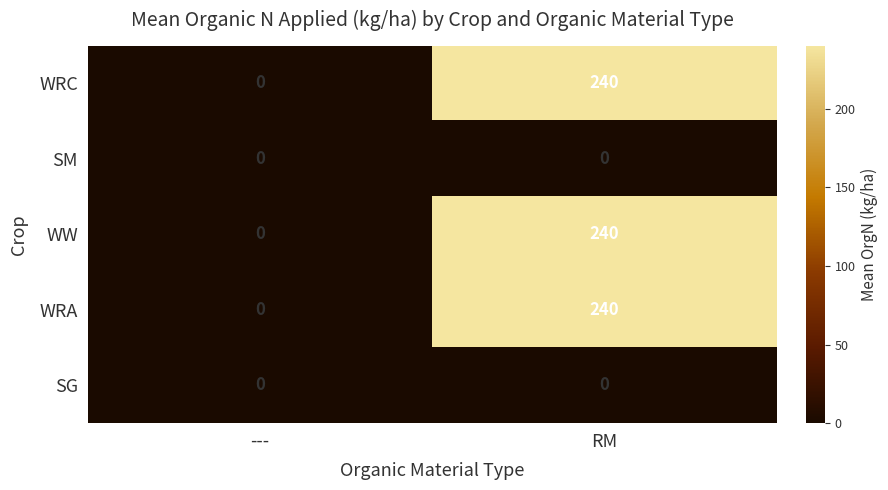

What is the difference between the maximum and minimum values in the WRA series?

240